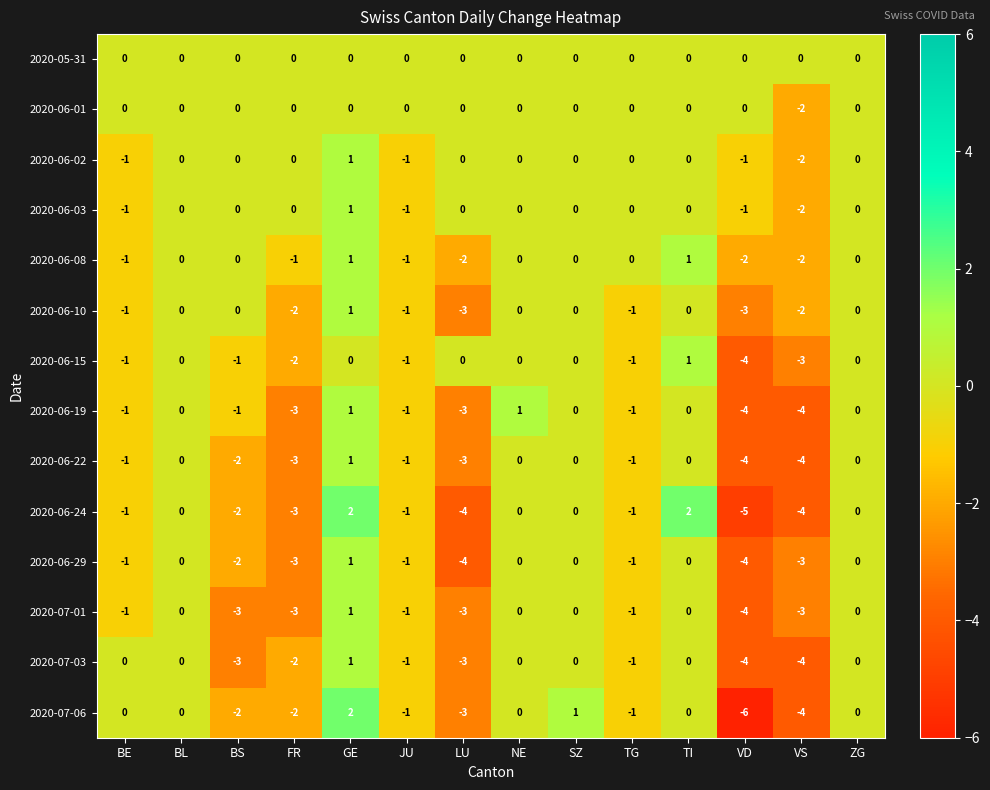

How many distinct data groups are displayed?

14